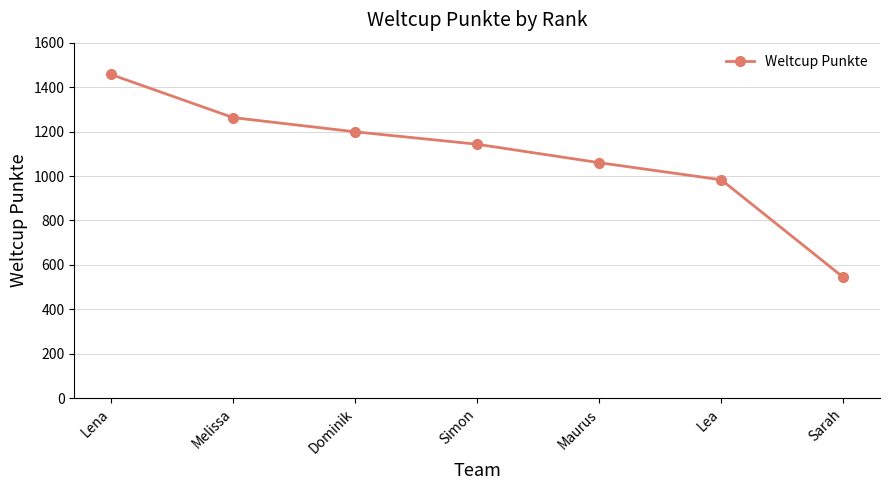

What is the greatest value displayed?

1457